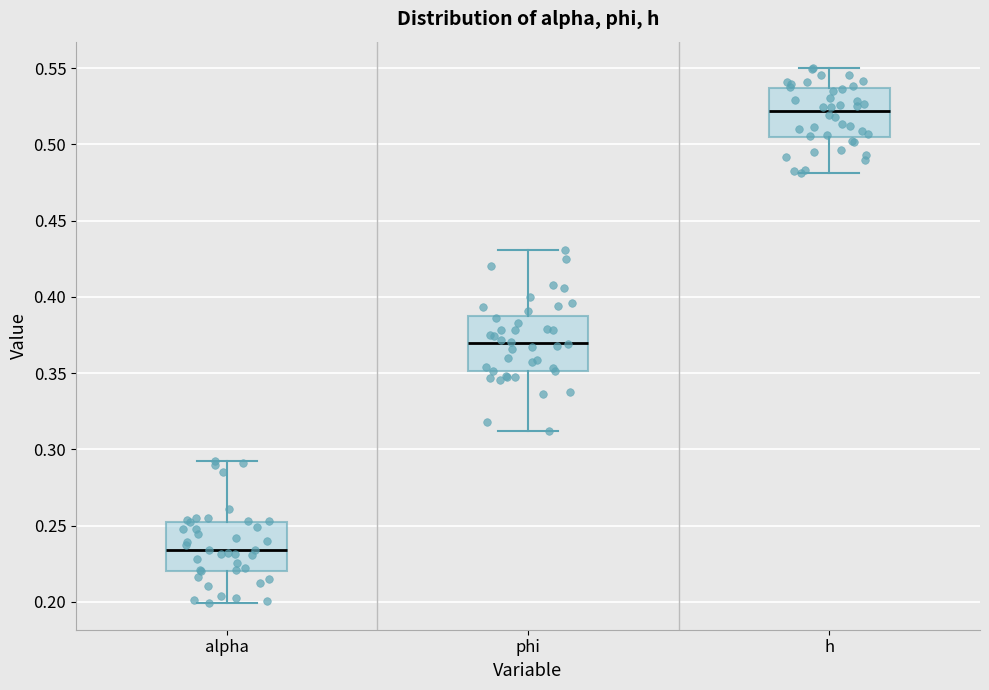

Reading left to right, read every box against the y-axis: the position of its median line, the range the box covers, and the ends of its whiskers. The values are not printed on the chart, so give them approximately, as read against the axis.

alpha: median 0.235, box 0.220 to 0.250, whiskers 0.200 to 0.290
phi: median 0.370, box 0.350 to 0.385, whiskers 0.310 to 0.430
h: median 0.520, box 0.505 to 0.535, whiskers 0.480 to 0.550